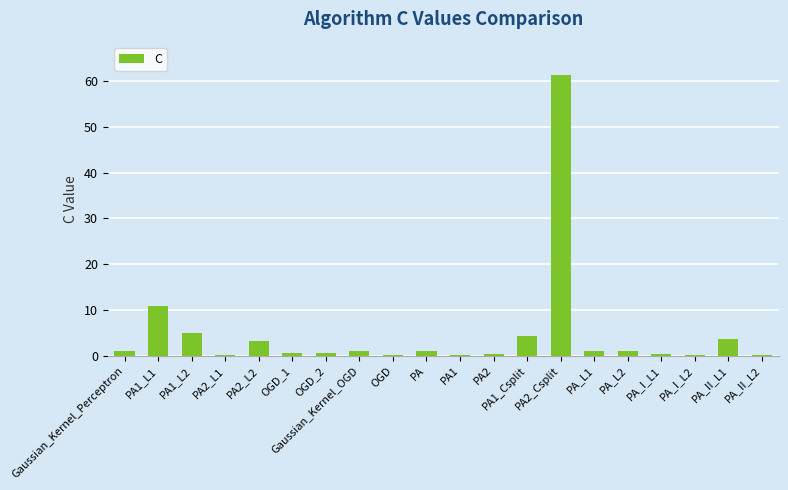

What is the average value?

4.8